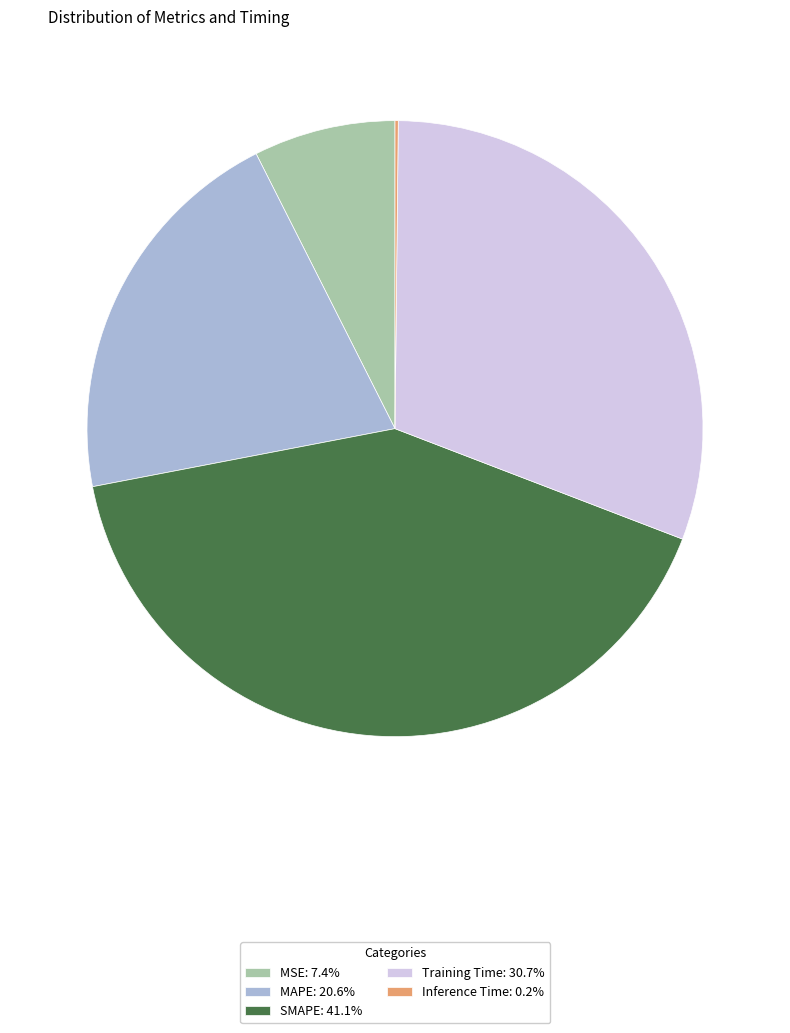

Is there any slice that represents more than half of the pie?

No